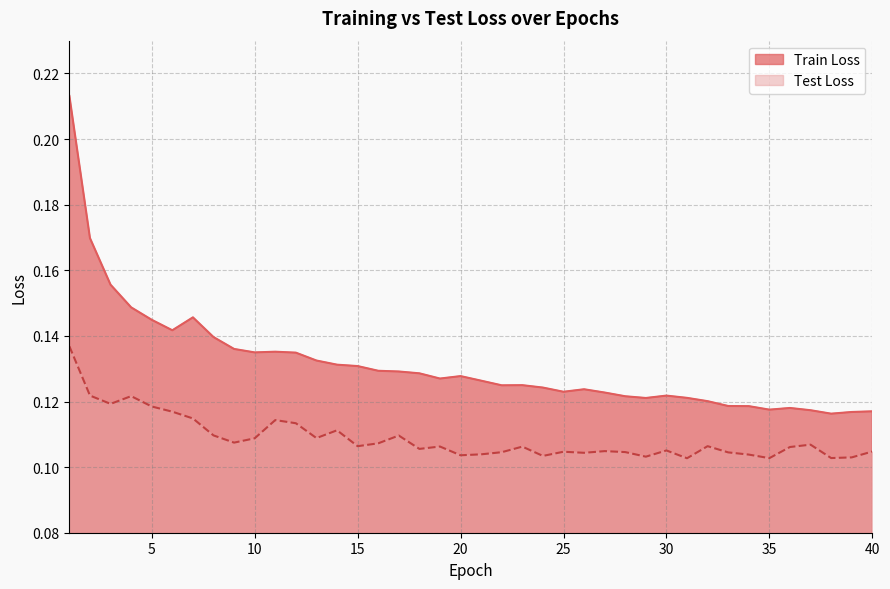

What is the total value across all series at 35?

0.2